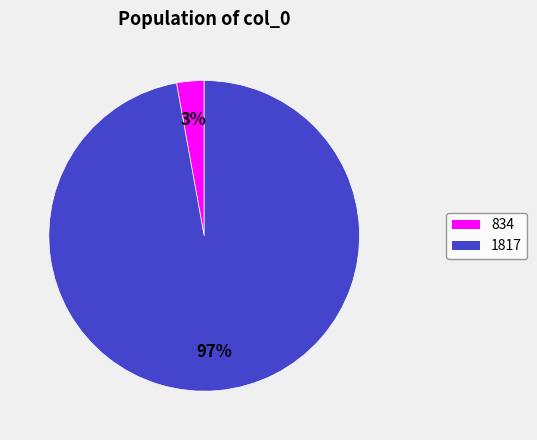

Which has a higher value, 1817 or 834?

1817